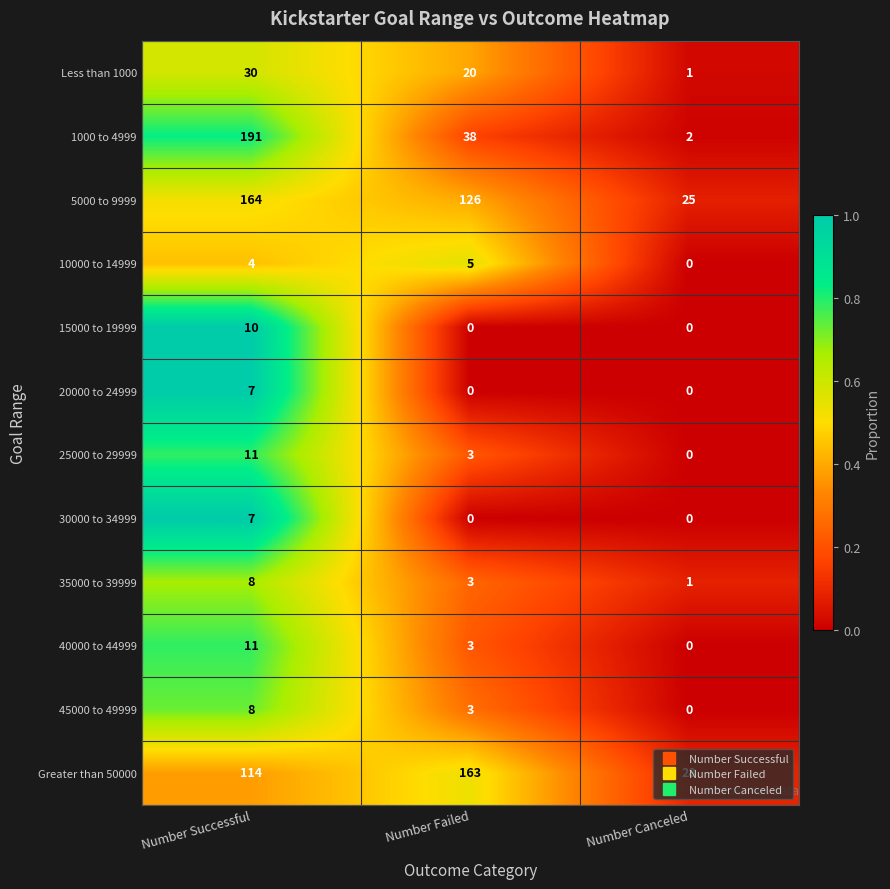

Is it true that 35000 to 39999 equals 3 at Number Successful?

False